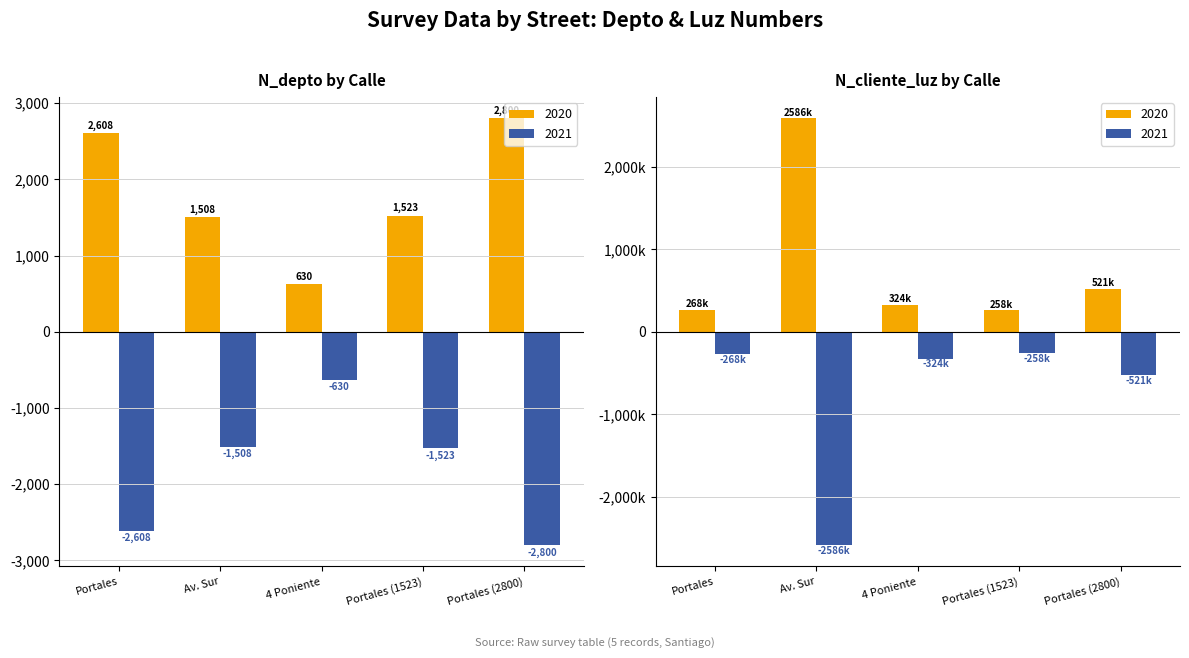

Which has a higher value, Portales or Portales (1523)?

Portales